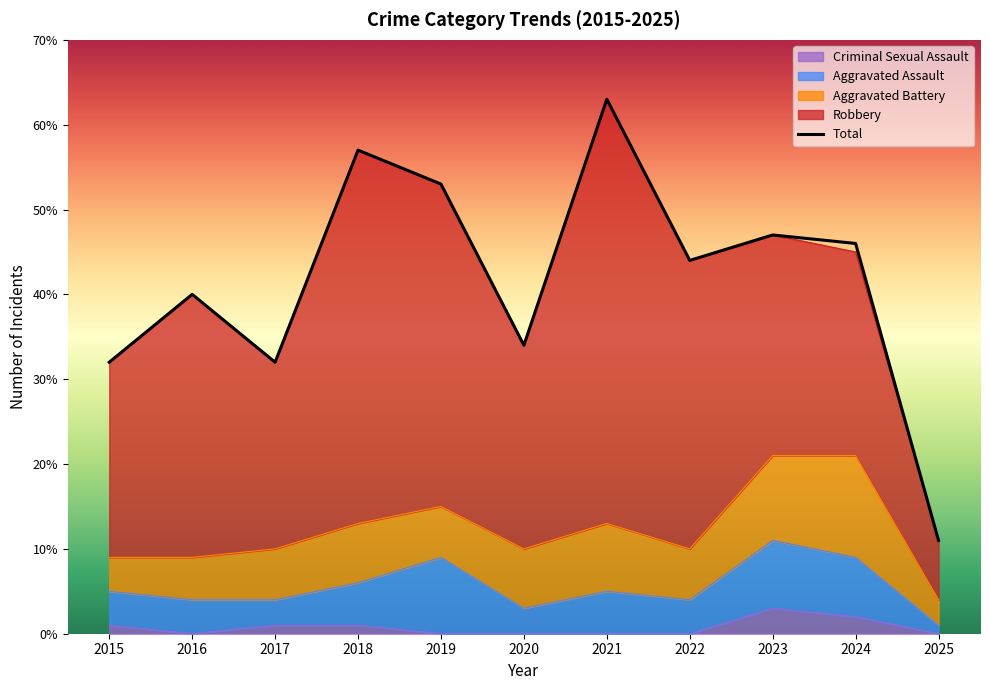

The value of Aggravated Battery at 2022 is 8. True or false?

False